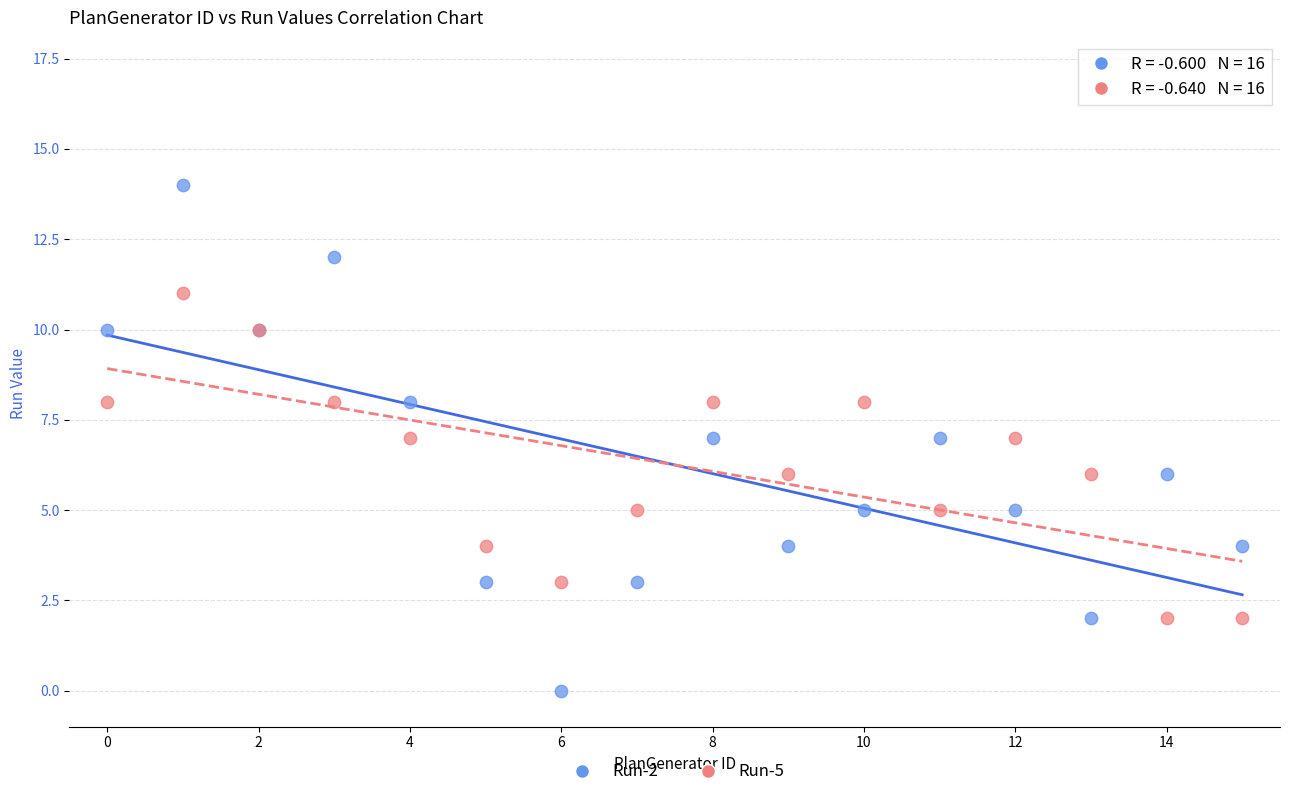

Which series reaches the maximum Y coordinate?

Run-2